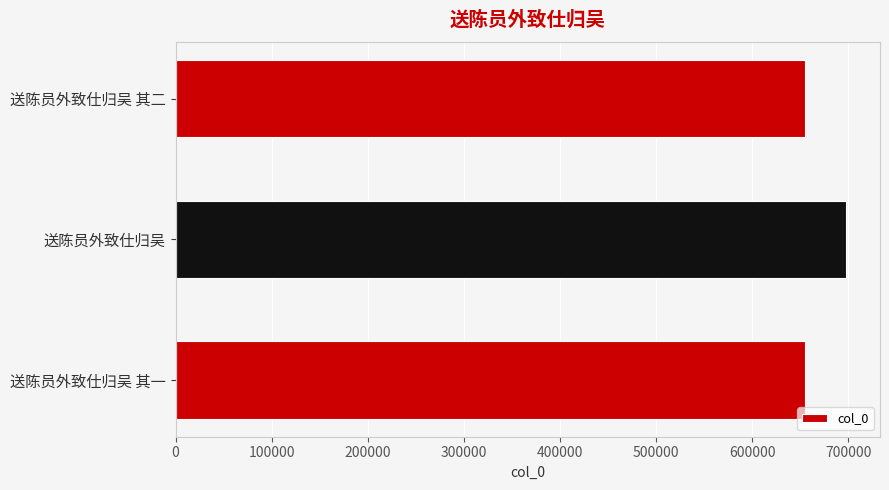

What is the smallest value displayed?

654957